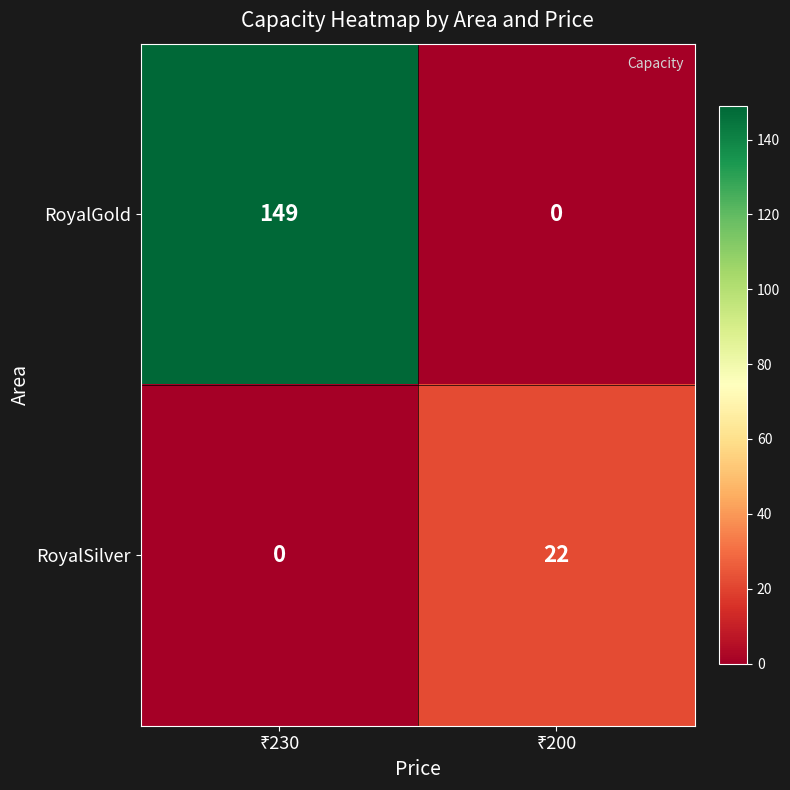

What is the average value of the RoyalSilver series?

11